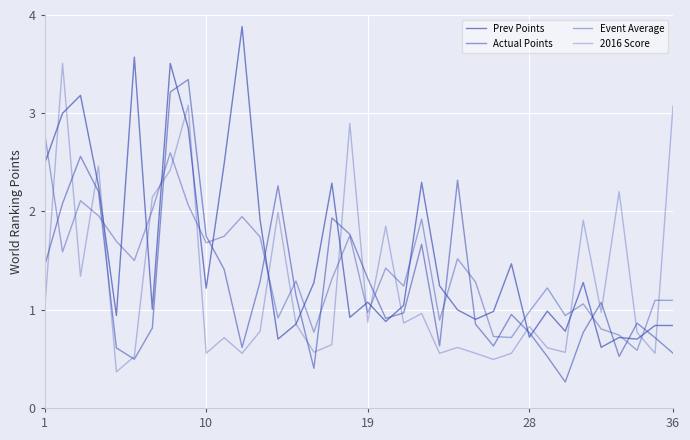

True or false: Prev Points and Event Average cross at least once.

True